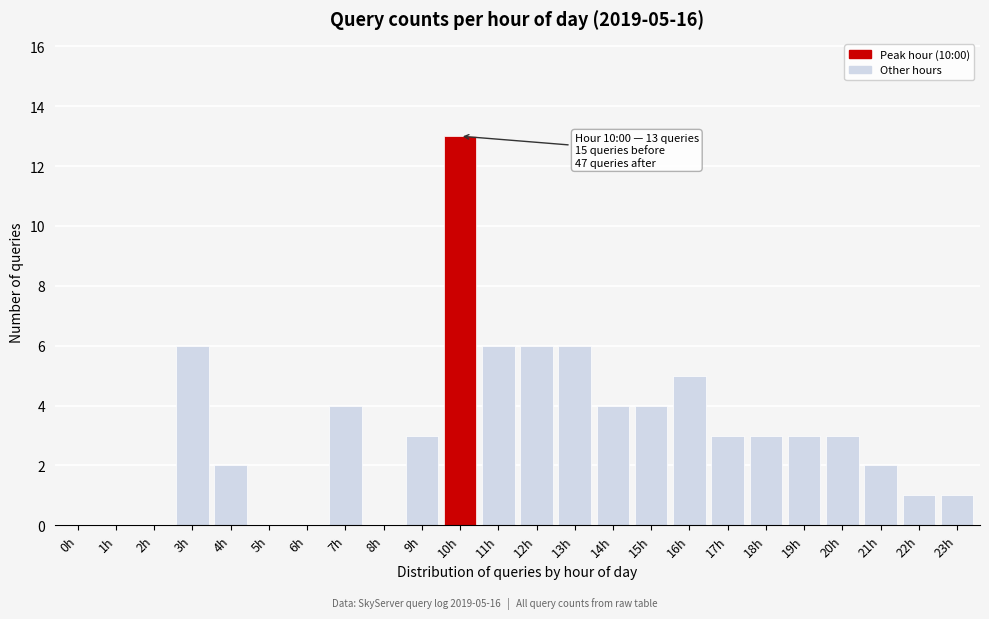

Reading left to right, transcribe all the data shown in this chart.

0h=0	1h=0	2h=0	3h=6	4h=2	5h=0	6h=0	7h=4	8h=0	9h=3	10h=13	11h=6	12h=6	13h=6	14h=4	15h=4	16h=5	17h=3	18h=3	19h=3	20h=3	21h=2	22h=1	23h=1